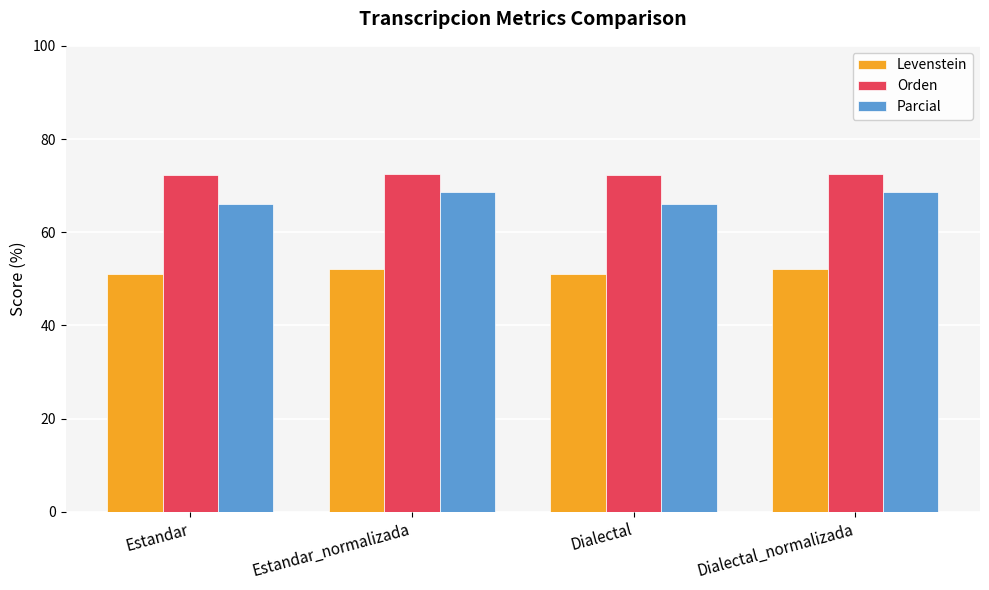

The value of Levenstein at Dialectal is 51.1. True or false?

True